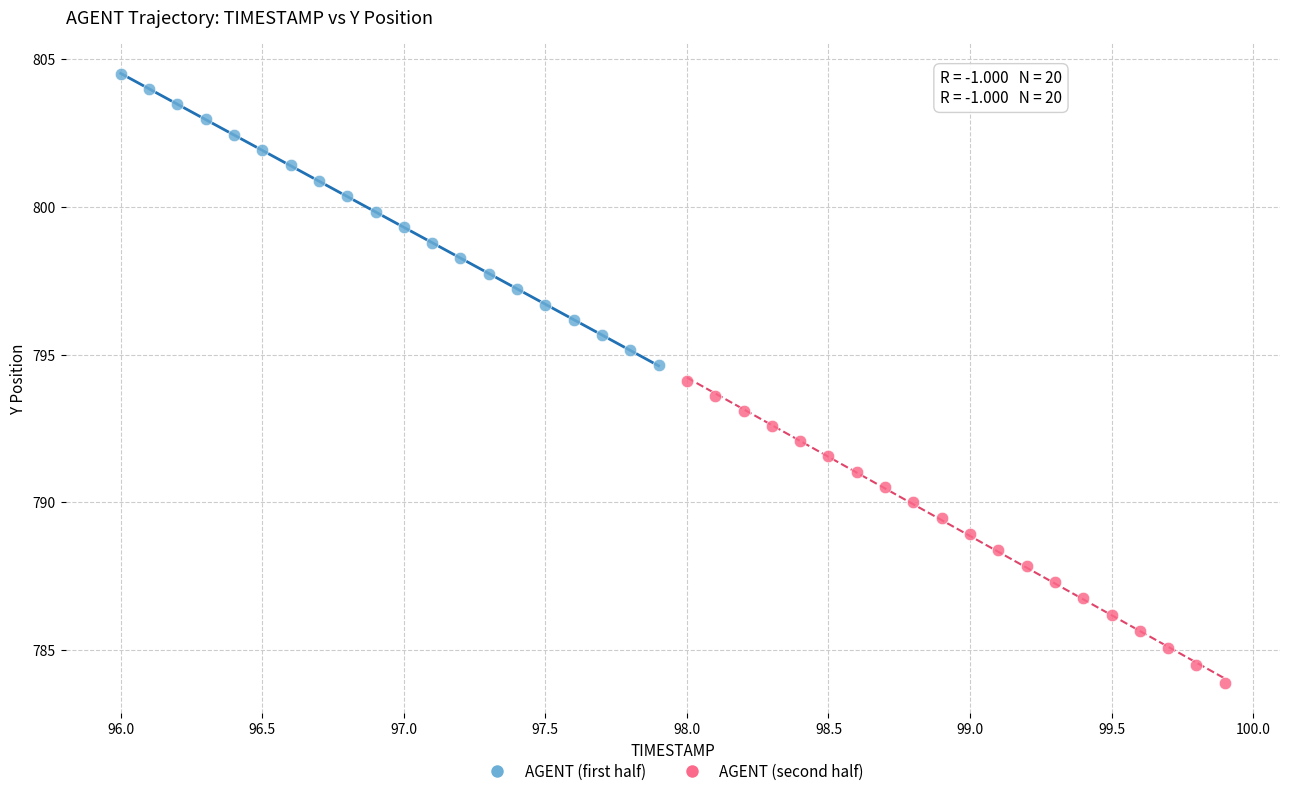

Which series has the largest Y range (max minus min)?

AGENT (second half)